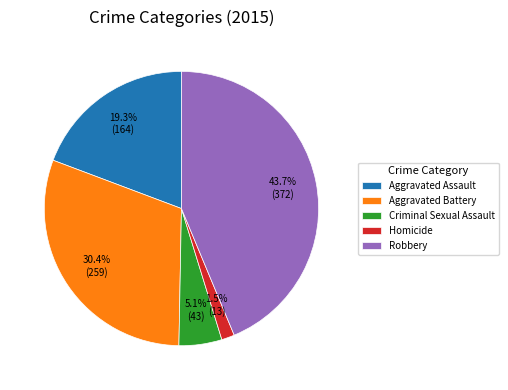

To the nearest percent, what percentage of the pie is Criminal Sexual Assault?

5%